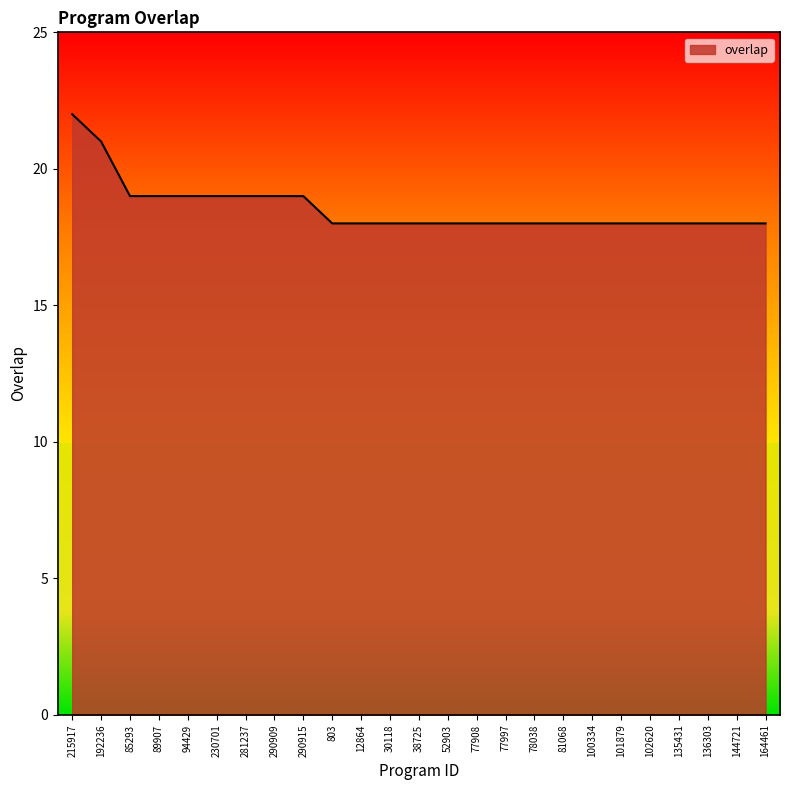

Is it true that the value at 290915 is 31?

False